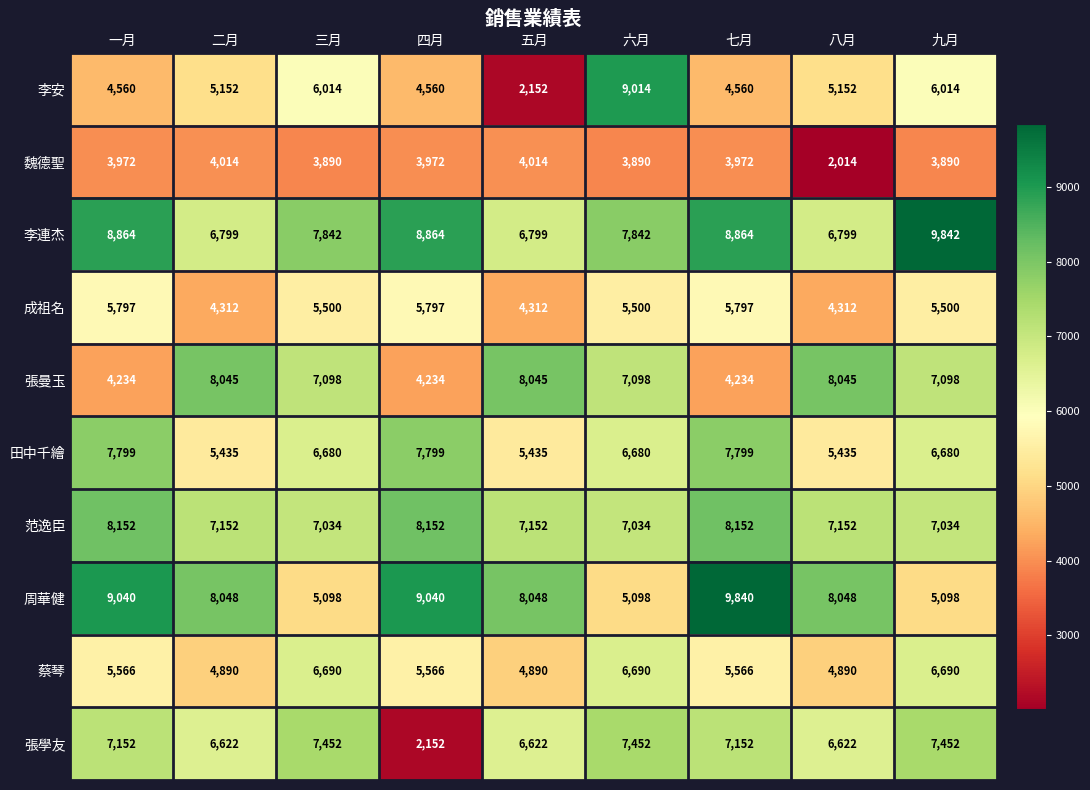

What is the greatest value displayed?

9842